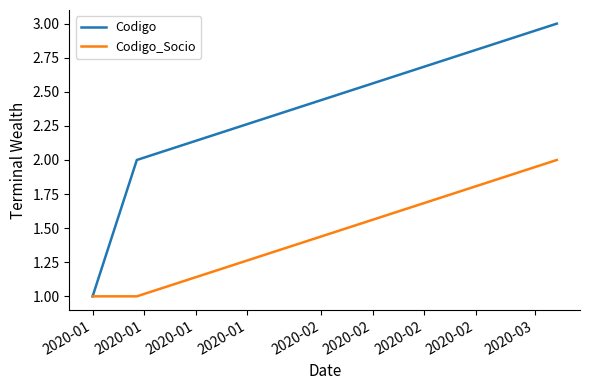

Reading left to right, list all the values displayed in this chart.

Codigo: 1	2	3
Codigo_Socio: 1	1	2